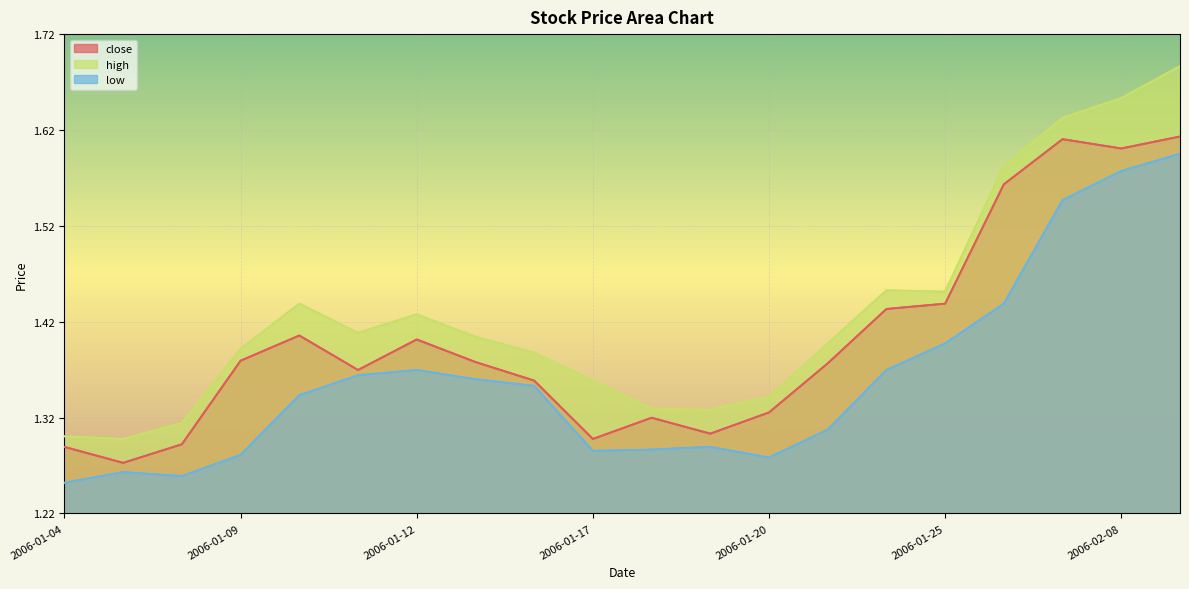

What is the approximate value of high at 2006-01-11?

1.4